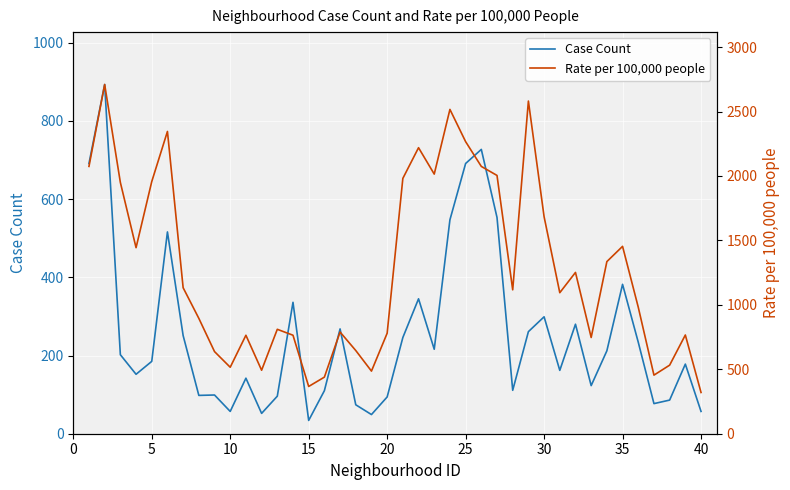

What is the lowest value of the Case Count series?

34